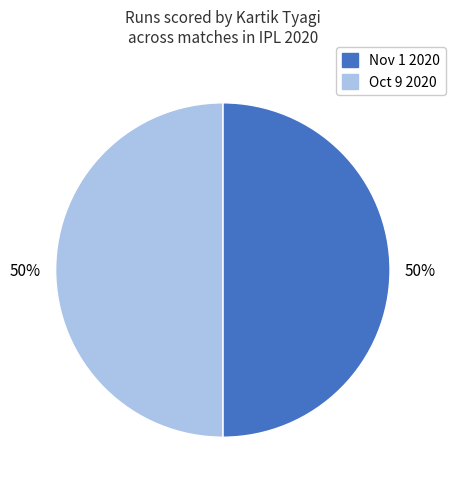

What is the ratio of the value at Oct 9 2020 to the value at Nov 1 2020?

1.0